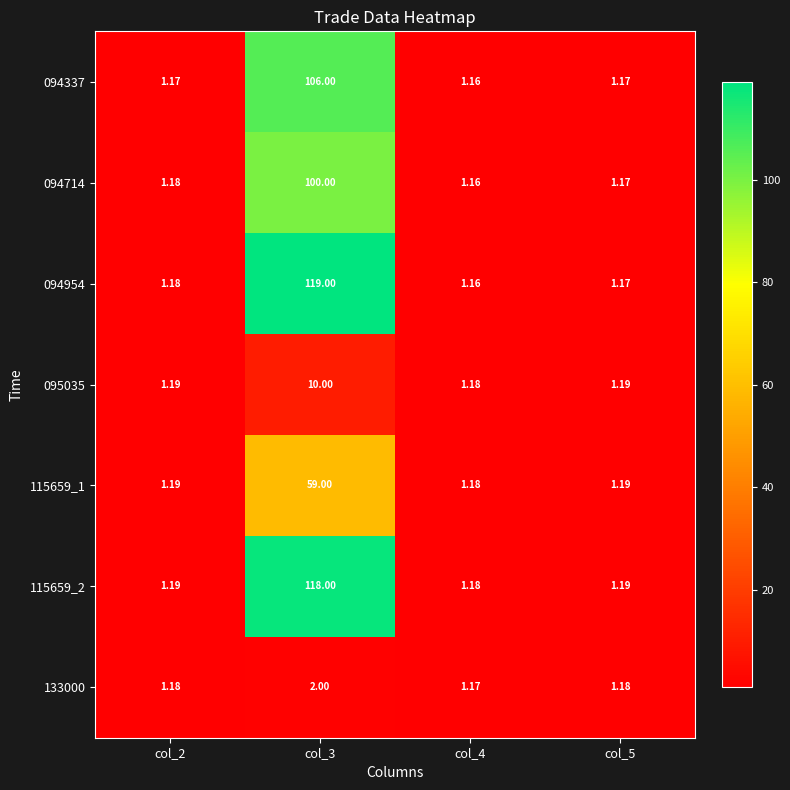

How many categories are shown in the chart?

4